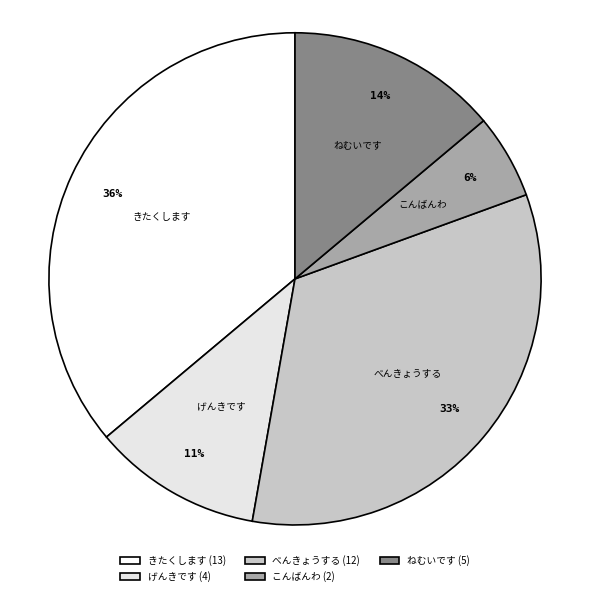

Is there a majority slice in this chart?

No